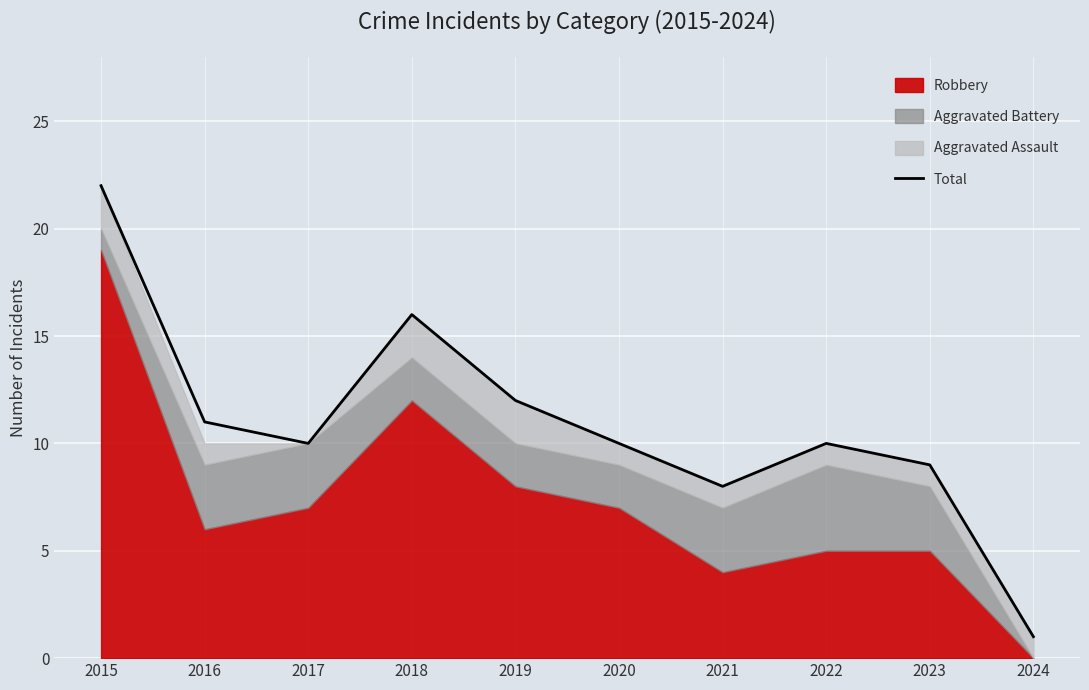

Where is the first local maximum?

2018